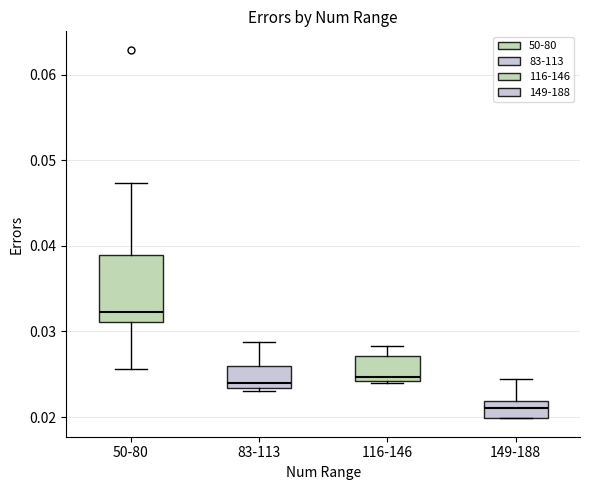

Which box's median line is the lowest?

149-188